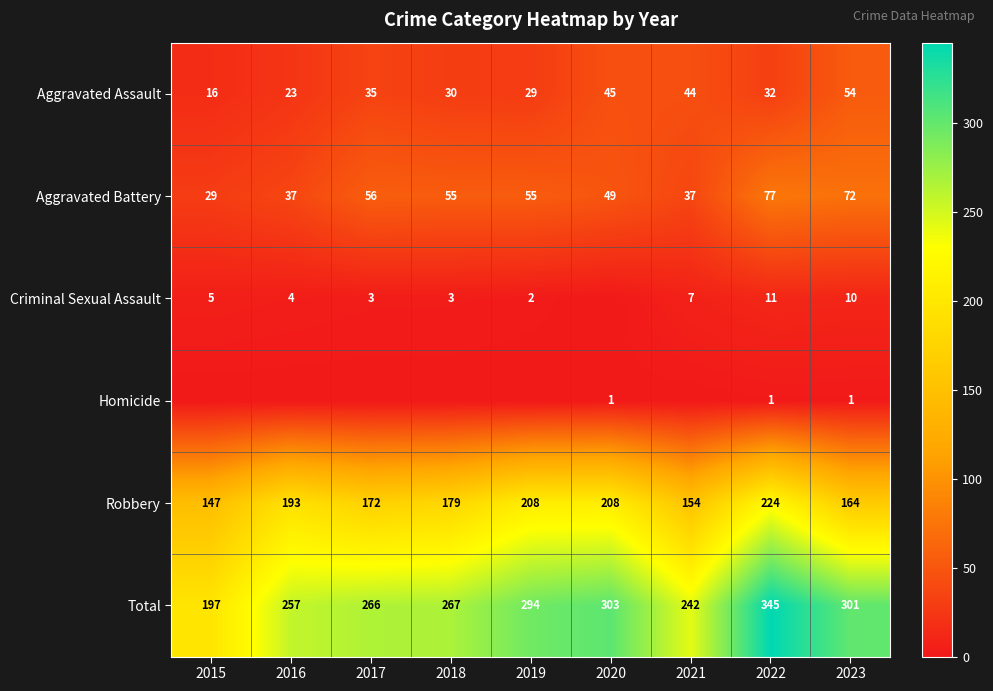

At 2022, list the series in order from largest to smallest.

Total, Robbery, Aggravated Battery, Aggravated Assault, Criminal Sexual Assault, Homicide